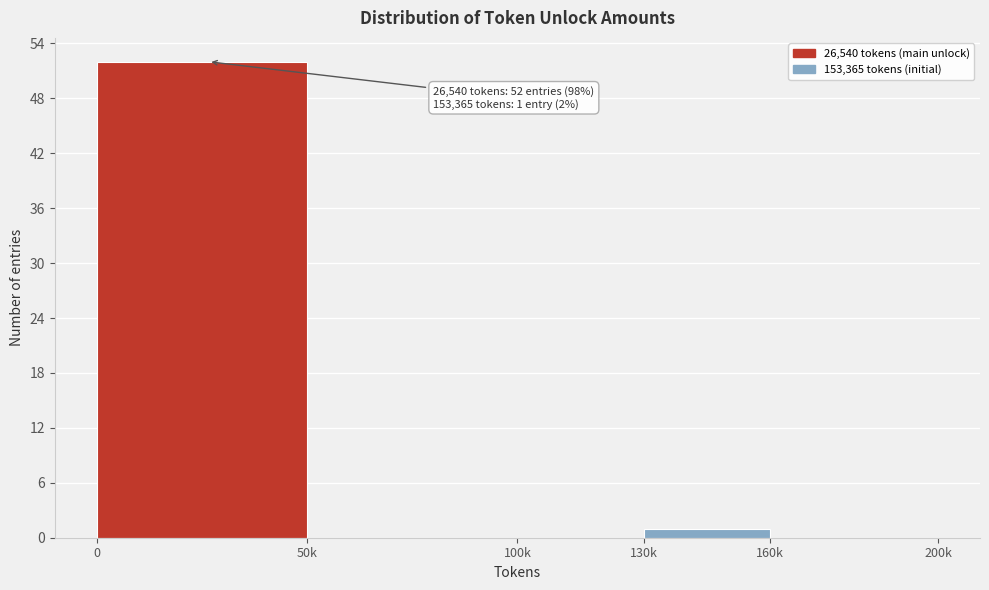

Reading right to left, transcribe all the data shown in this chart.

160k=0	130k=1	100k=0	50k=0	0=52